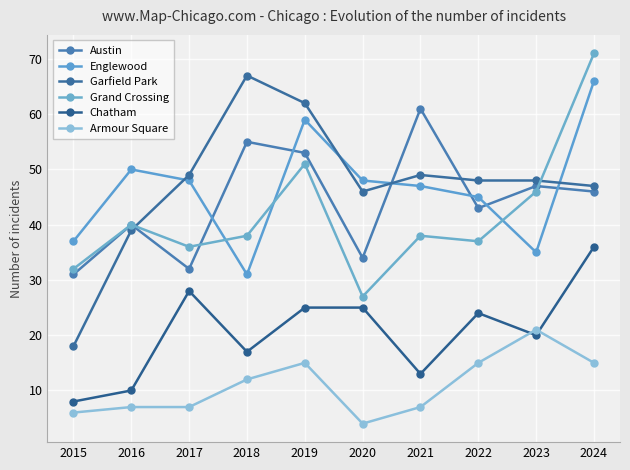

Does the chart have visible grid lines?

Yes